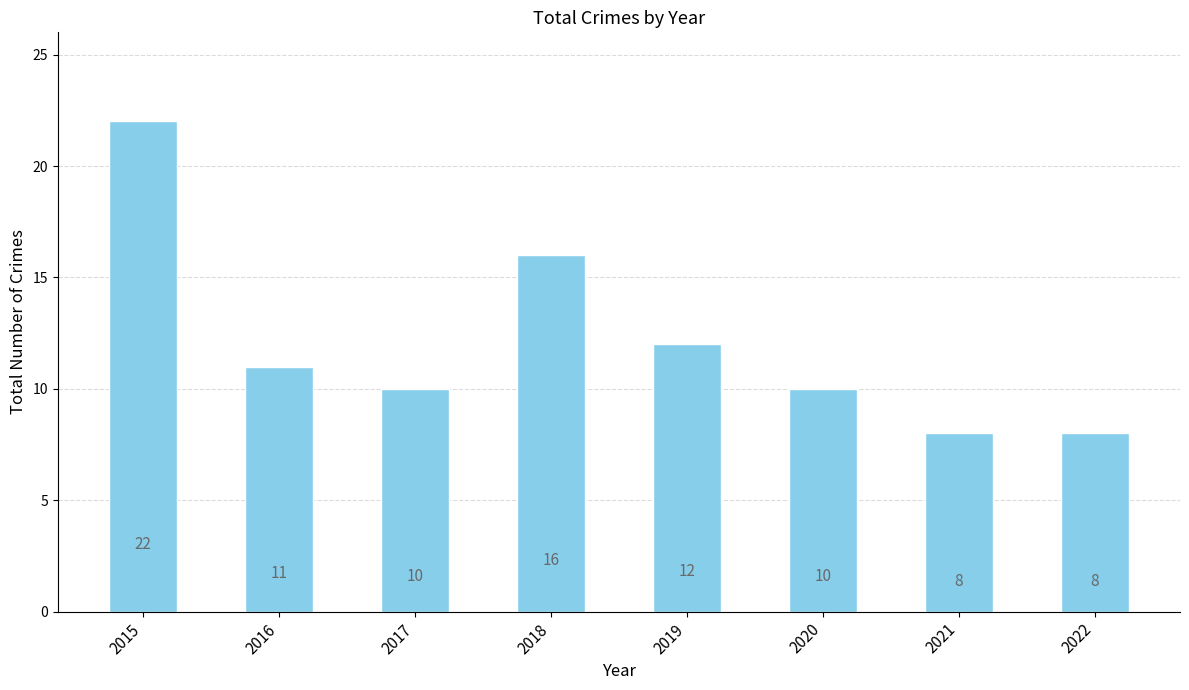

Approximately how many times larger is the value at 2018 compared to 2019?

1.3